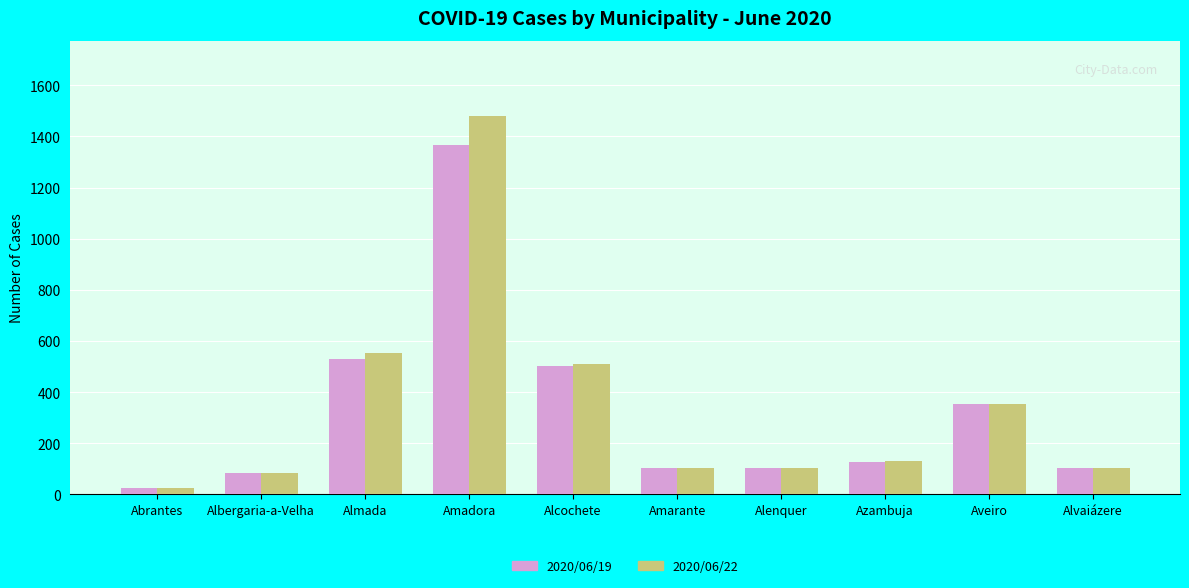

What is the difference between the maximum and minimum values in the 2020/06/22 series?

1456